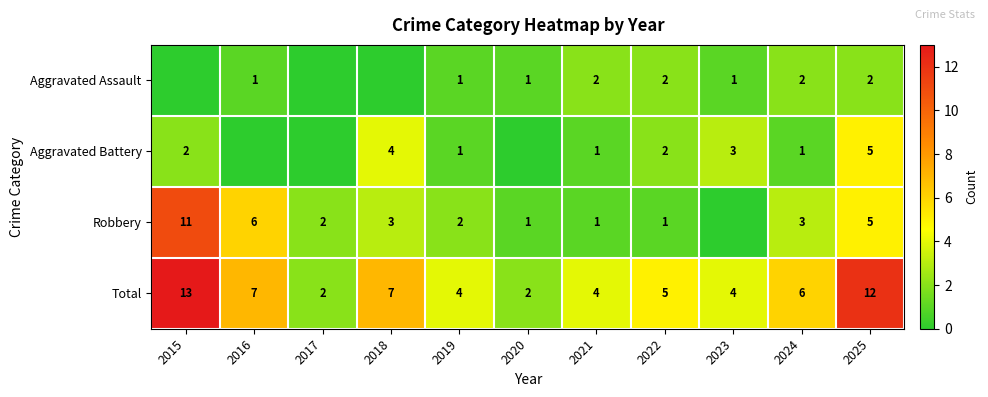

Count the number of data series in this chart.

4